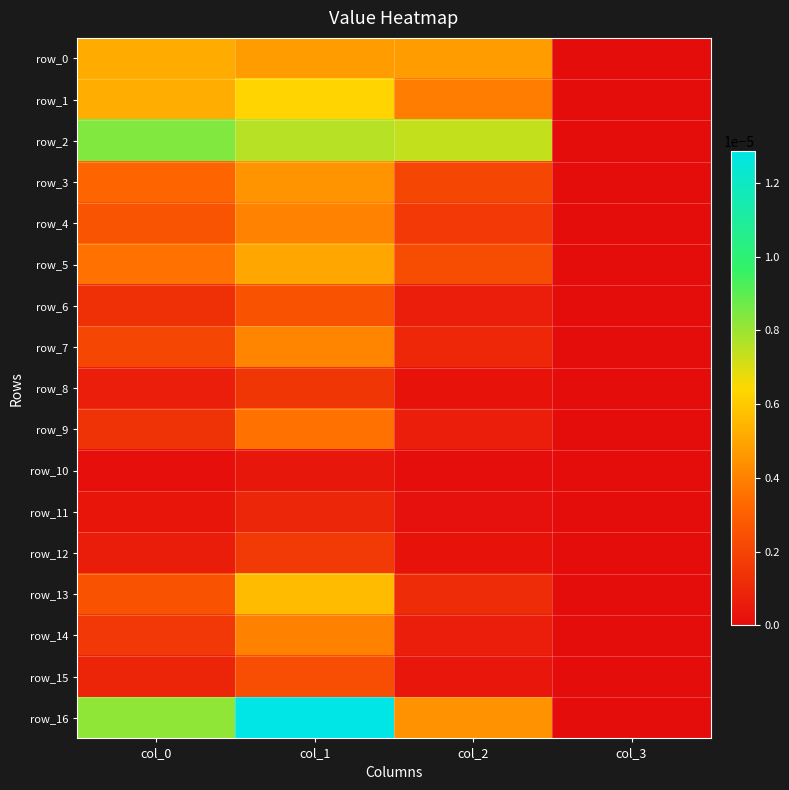

At how many categories does at least one series exceed 0?

3